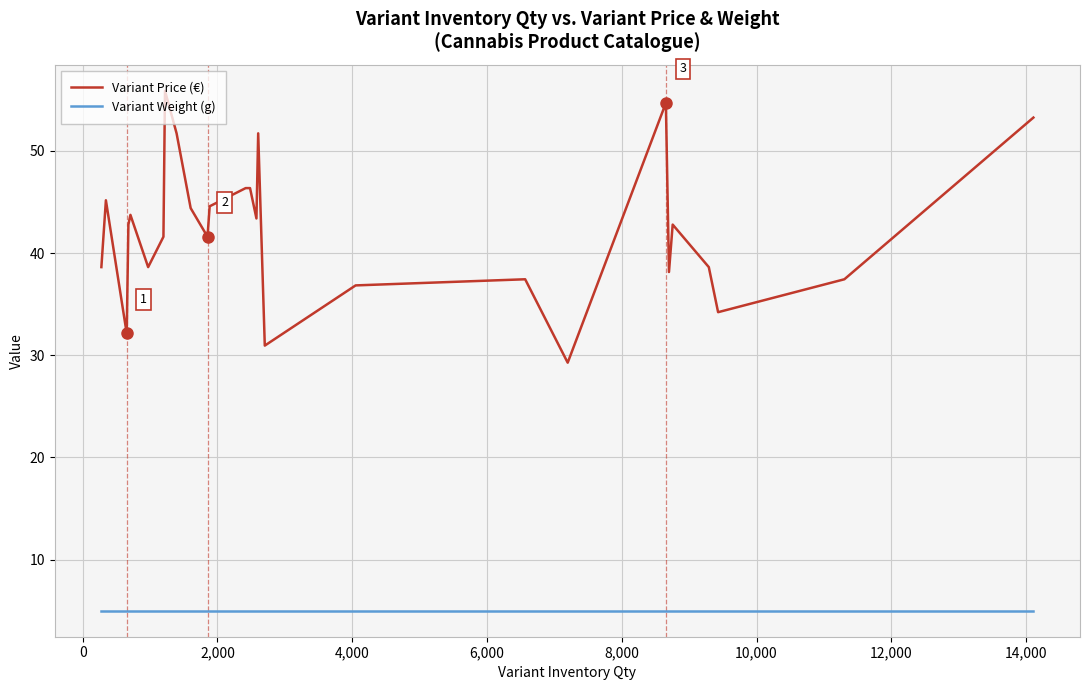

True or false: Variant Price (€) and Variant Weight (g) cross at least once.

False